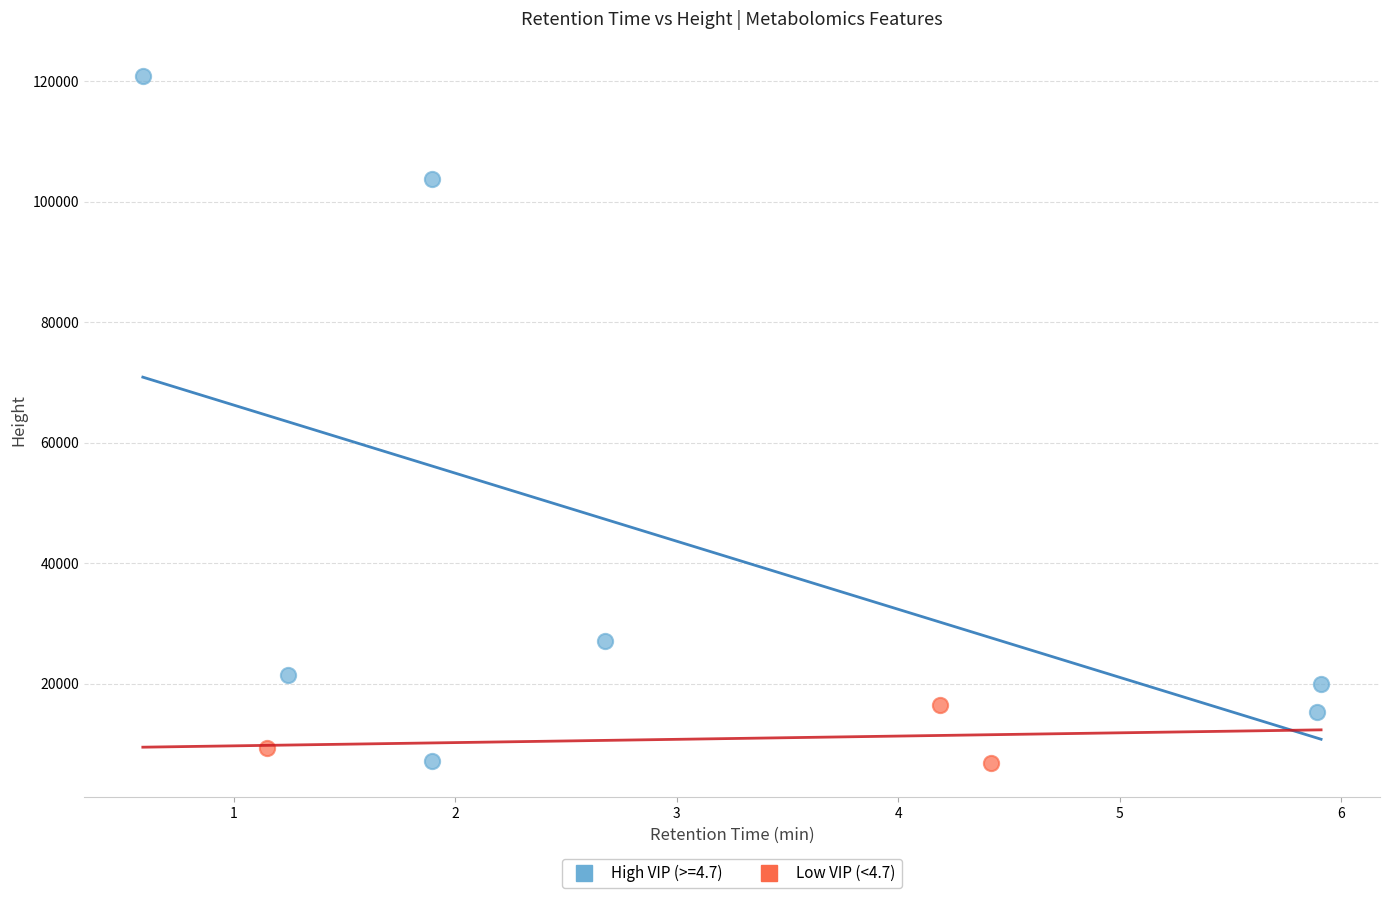

Which series has the widest spread of Y values?

High VIP (>=4.7)